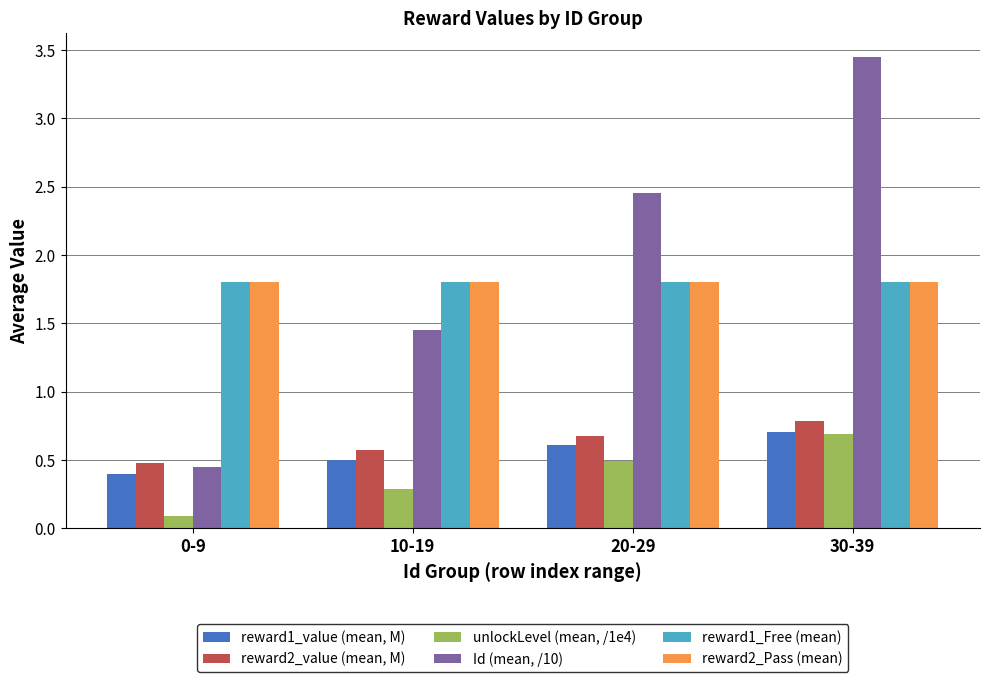

Rank the categories by reward1_value (mean, M) value from lowest to highest.

0-9, 10-19, 20-29, 30-39